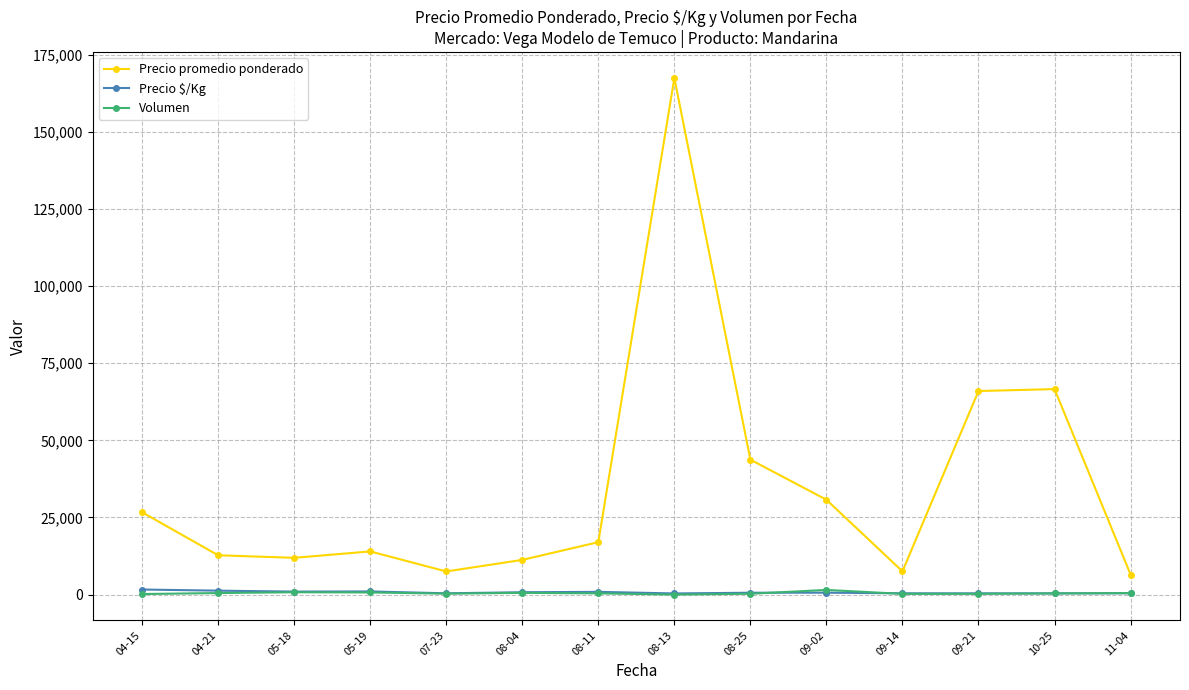

What is the lowest value of the Precio promedio ponderado series?

6500.0